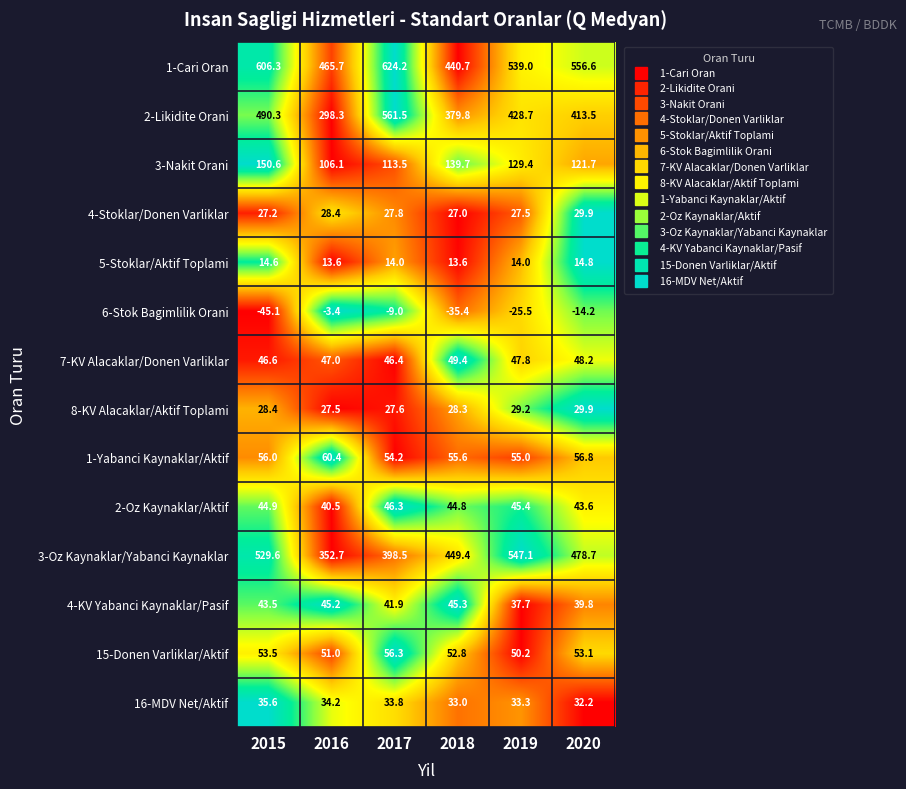

What is the sum of the 1-Cari Oran values at 2020 and 2019?

1095.6